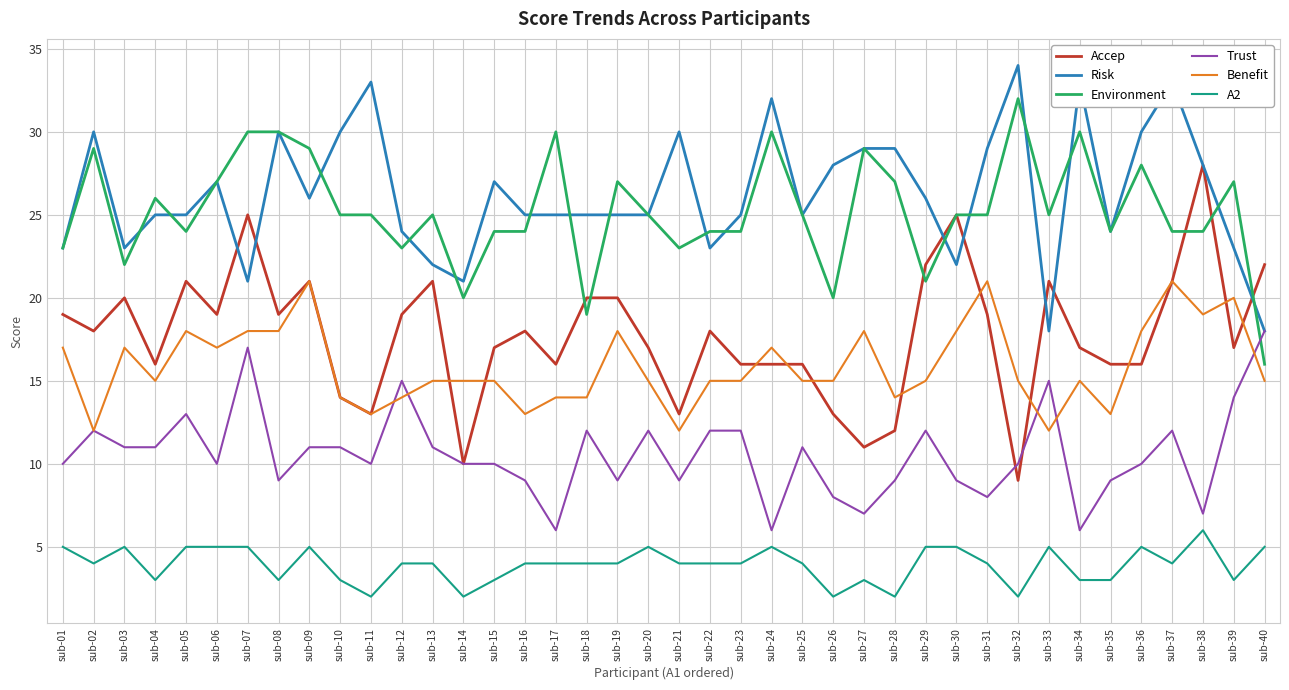

True or false: A2 and Benefit intersect in this chart.

False